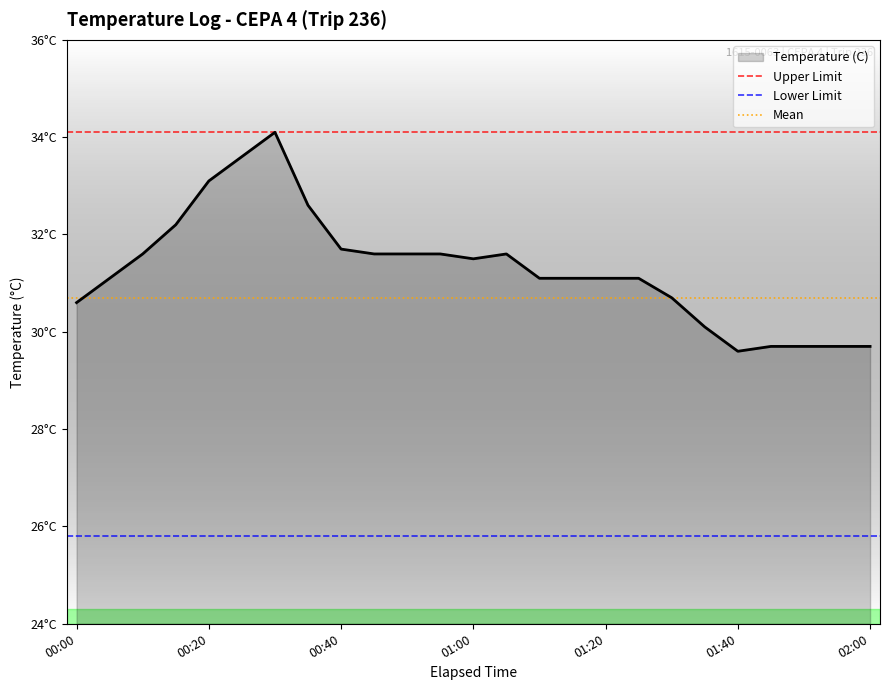

What is the average value?

31.3